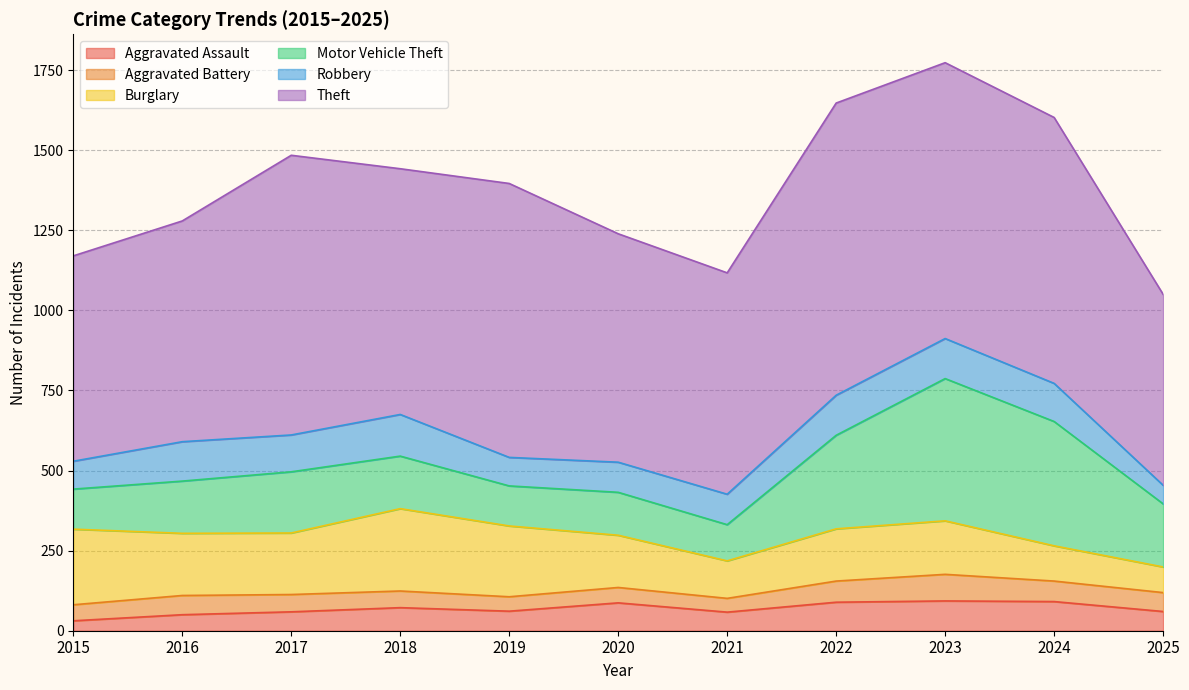

Which series has the largest range (max minus min)?

Motor Vehicle Theft